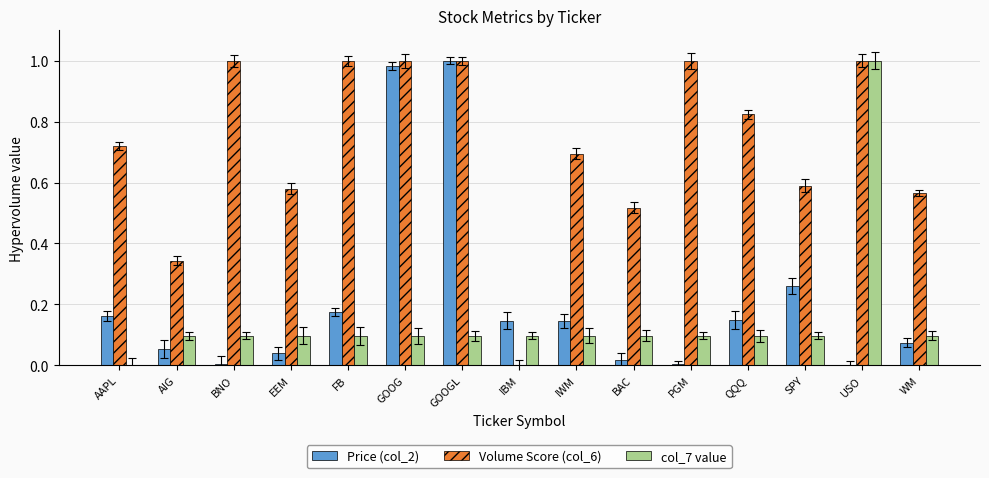

The Volume Score (col_6) series shows 0.4 at PGM. True or false?

False